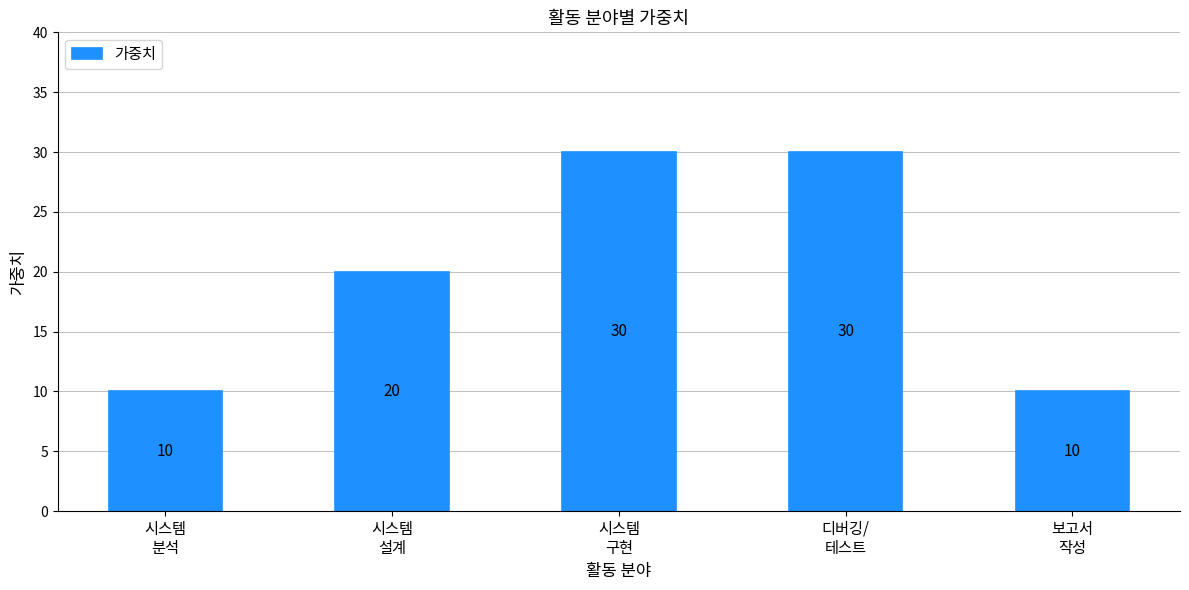

Does the chart contain stacked bars?

No